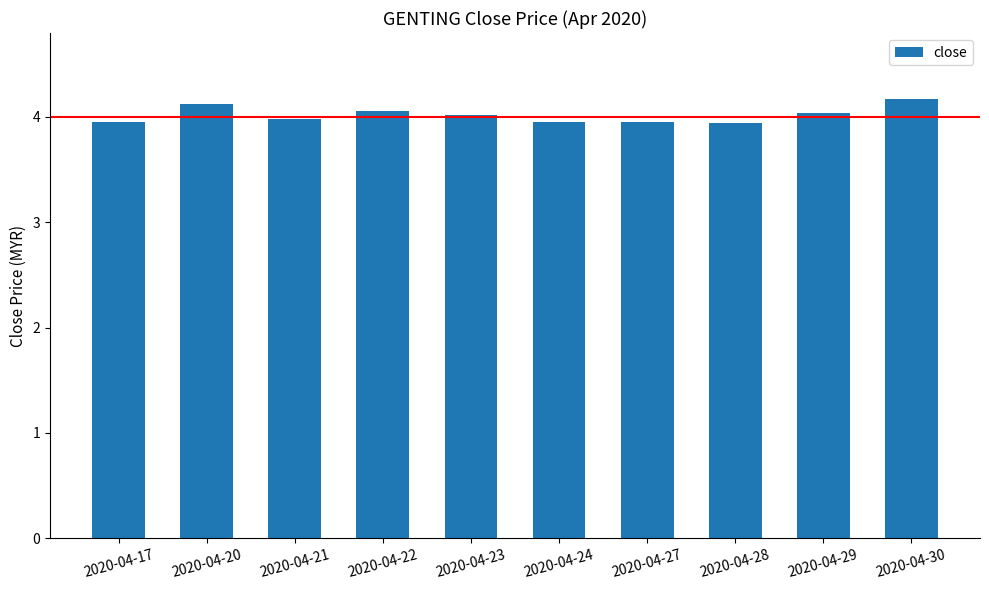

What is the difference between the values at 2020-04-29 and 2020-04-30?

0.1